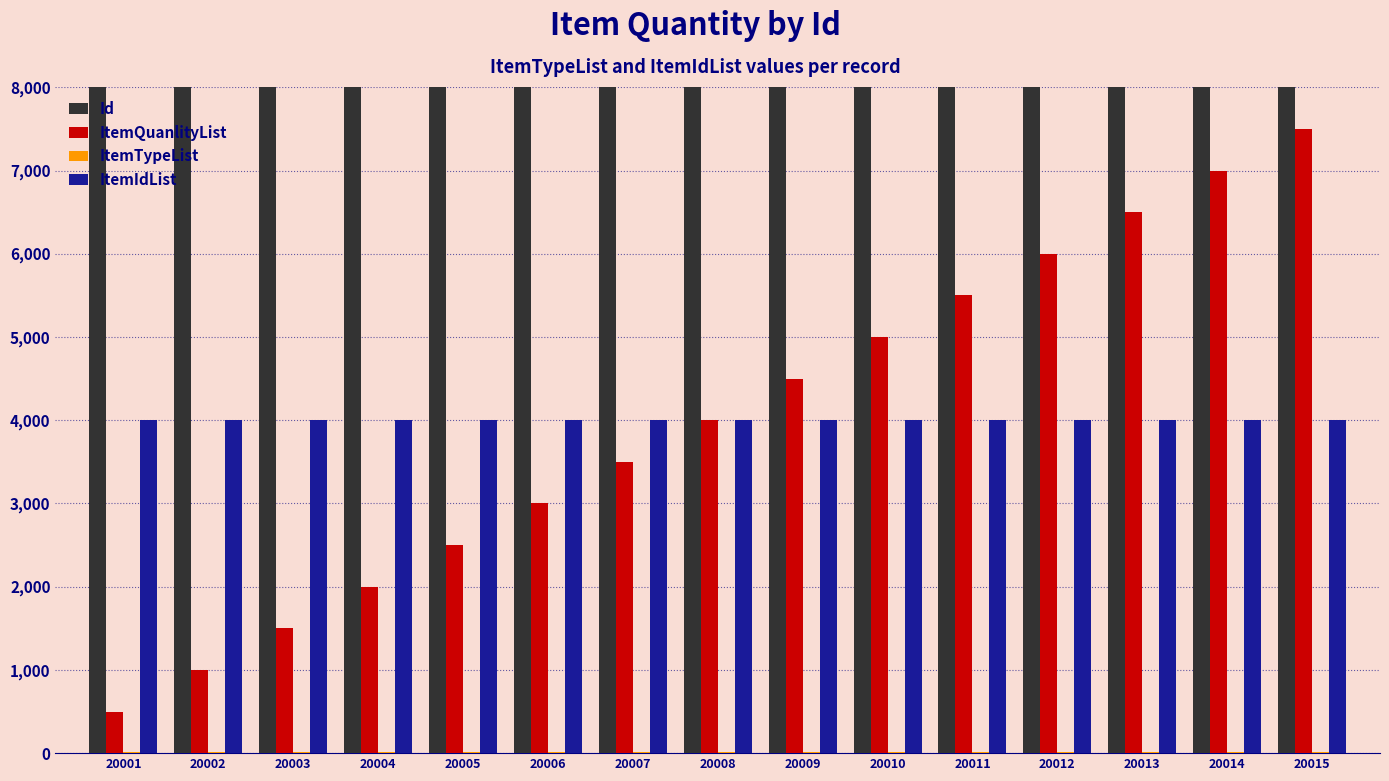

How many groups of bars are there?

15